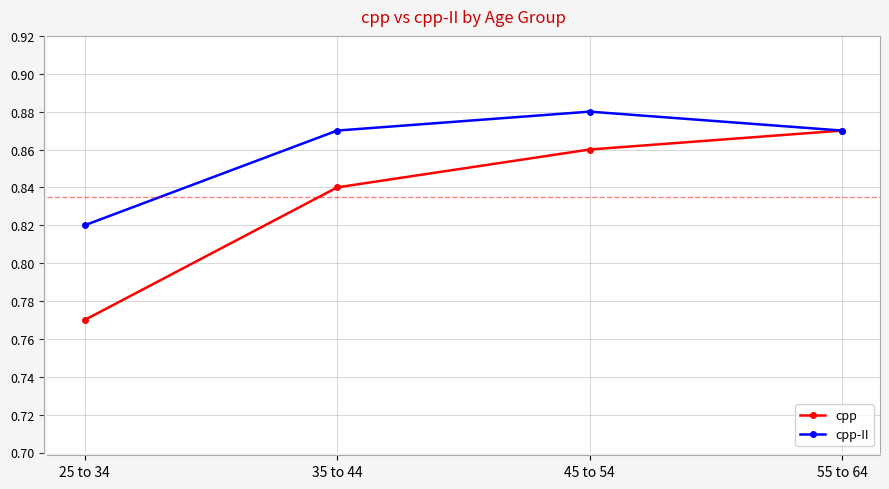

True or false: cpp-II has a value of 1.5 at 55 to 64.

False